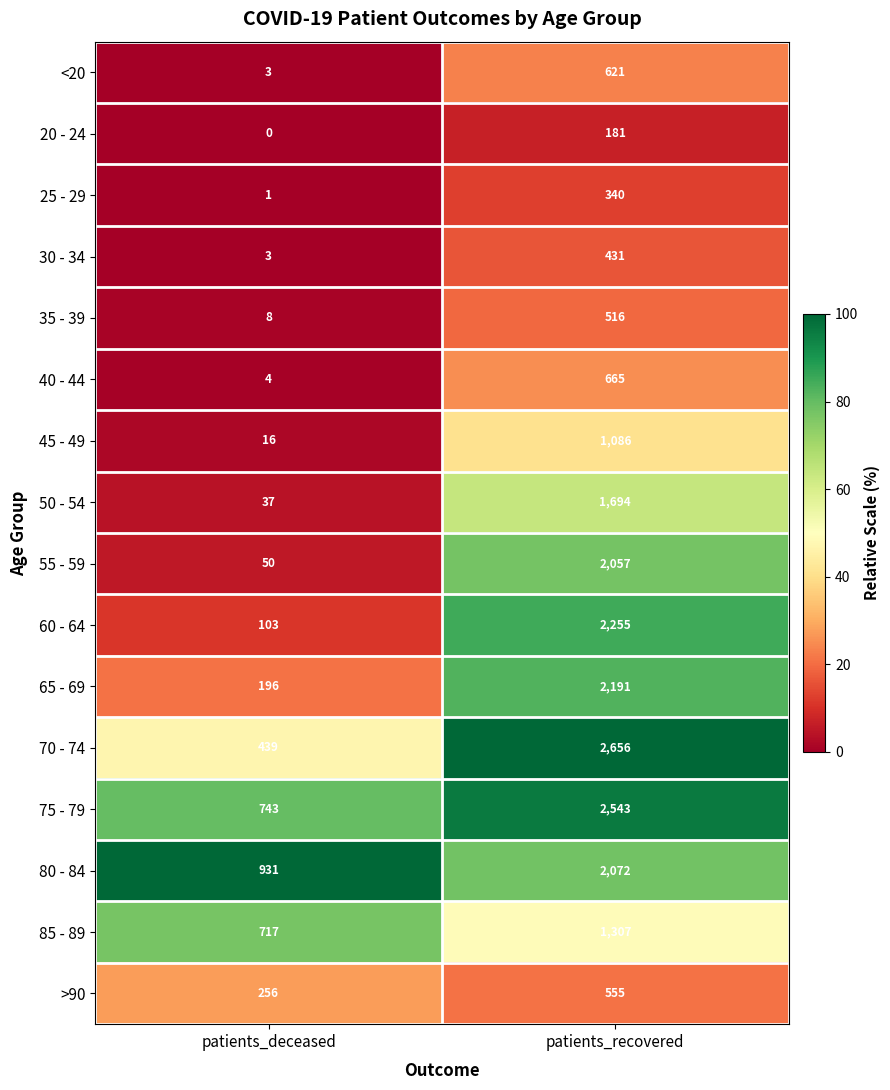

What is the difference between the maximum and minimum values in the 60 - 64 series?

2152